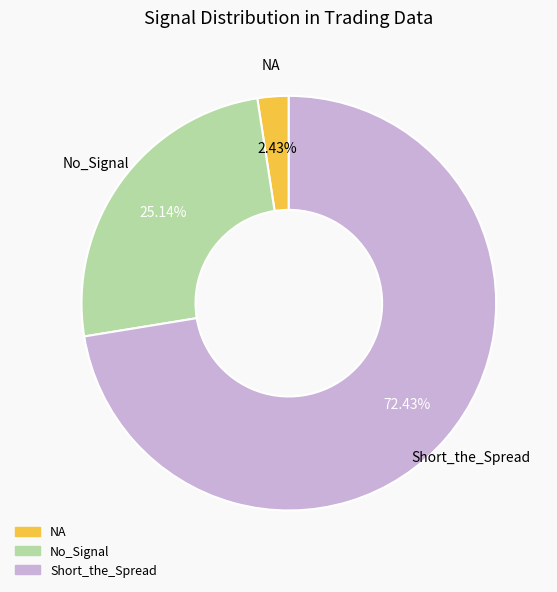

Is there any slice that represents more than half of the pie?

Yes